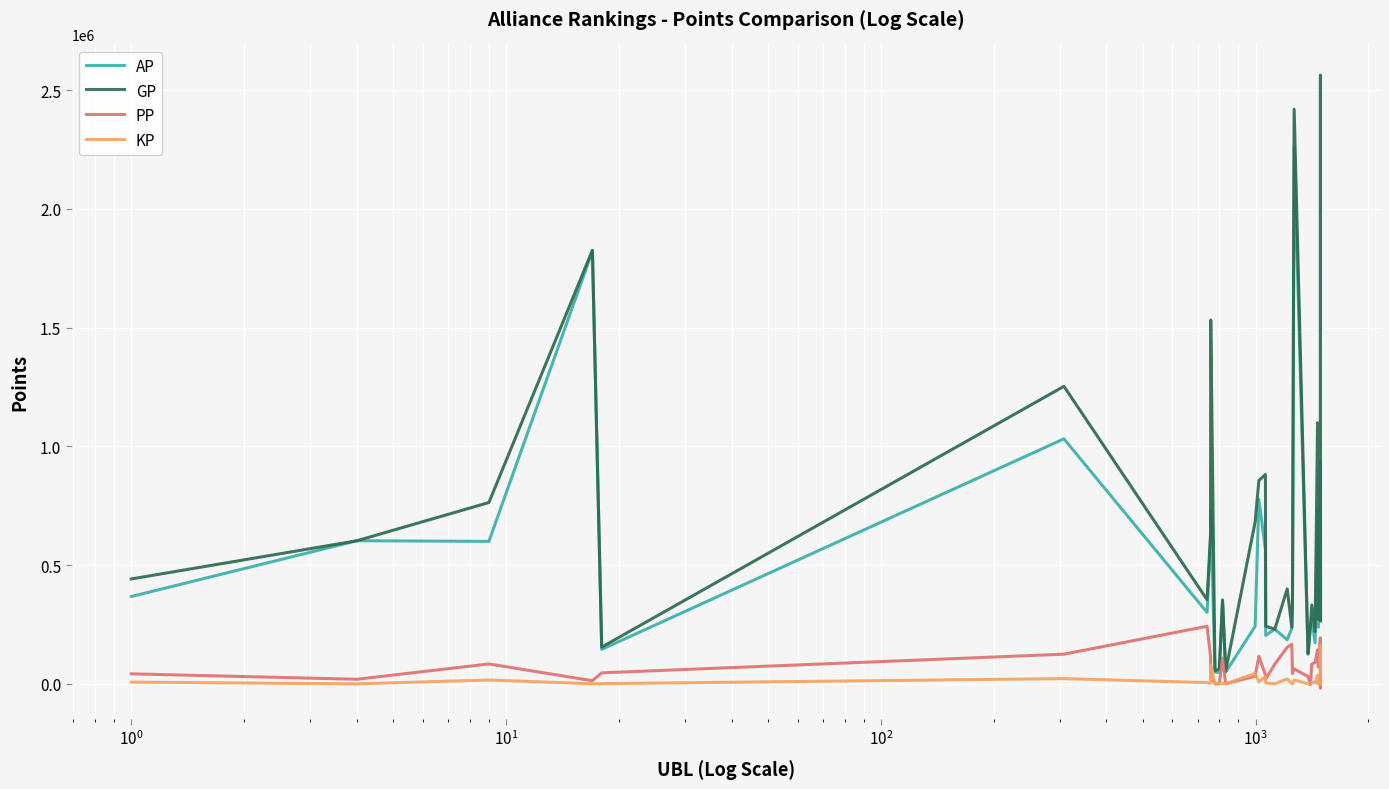

Which series has the widest spread of values?

GP